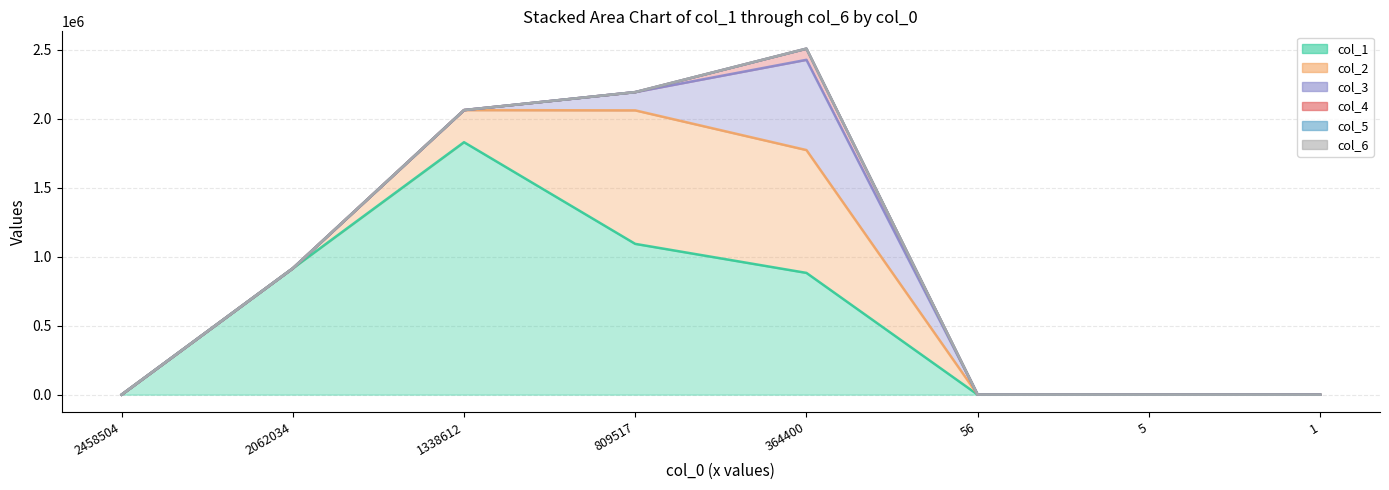

What is the total value across all series at 1338612?

2062958